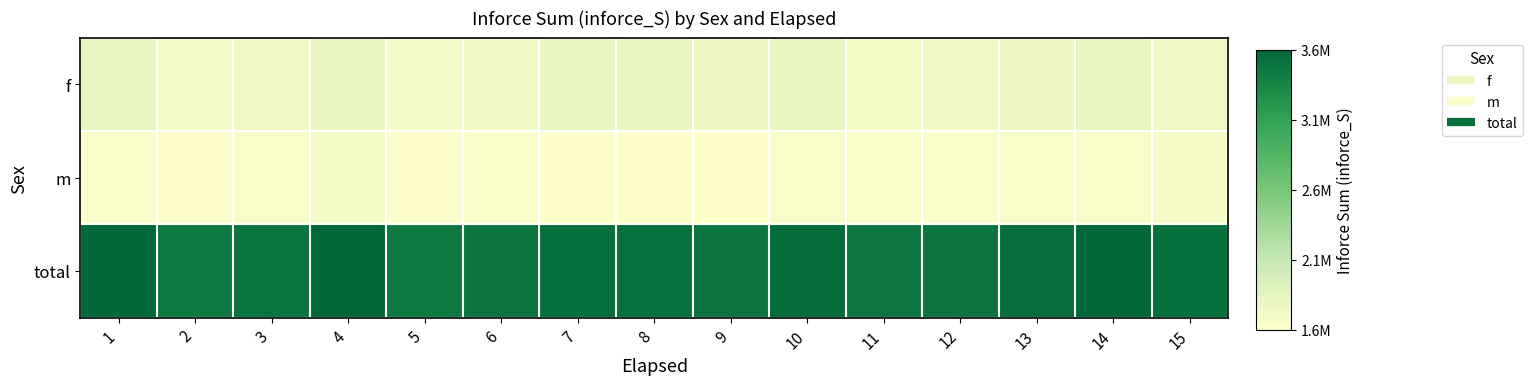

Reading left to right, what are all the values shown in this chart?

f: 1=1863600	2=1744700	3=1778700	4=1837200	5=1750600	6=1769500	7=1848100	8=1841000	9=1807200	10=1831400	11=1758400	12=1772200	13=1804900	14=1855800	15=1771100
m: 1=1685600	2=1675800	3=1695800	4=1738400	5=1679100	6=1688900	7=1659400	8=1658700	9=1649900	10=1702900	11=1689400	12=1689100	13=1713300	14=1706800	15=1730600
total: 1=3549200	2=3420500	3=3474500	4=3575600	5=3429700	6=3458400	7=3507500	8=3499700	9=3461000	10=3534300	11=3447800	12=3461300	13=3518200	14=3562600	15=3501700